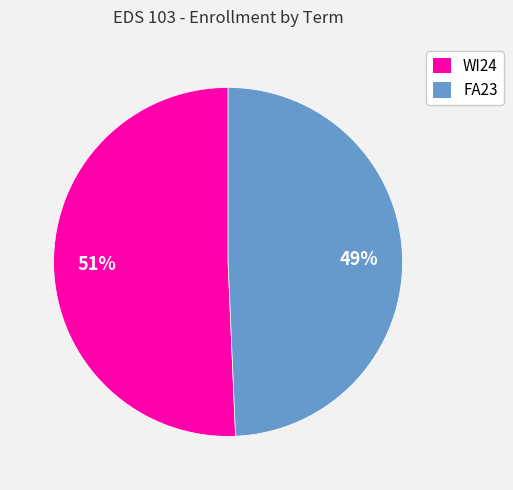

Does FA23 account for over 50% of the chart?

No